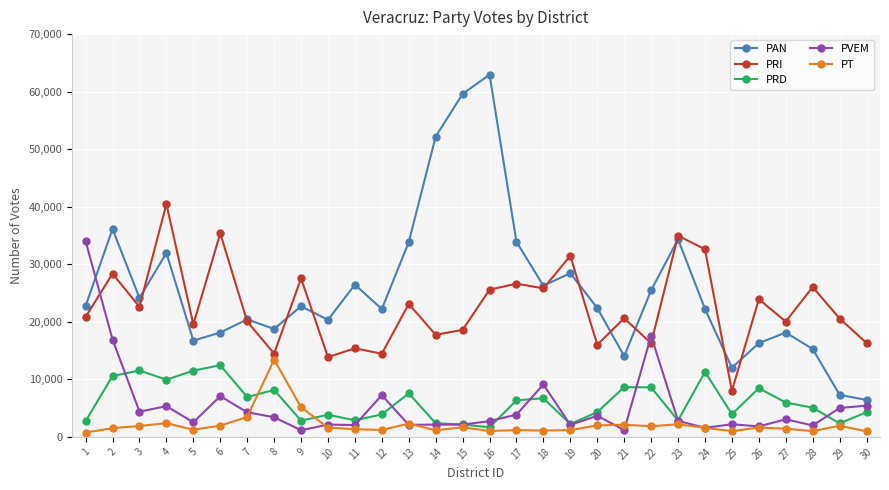

Which series changed the most between 10 and 18?

PRI